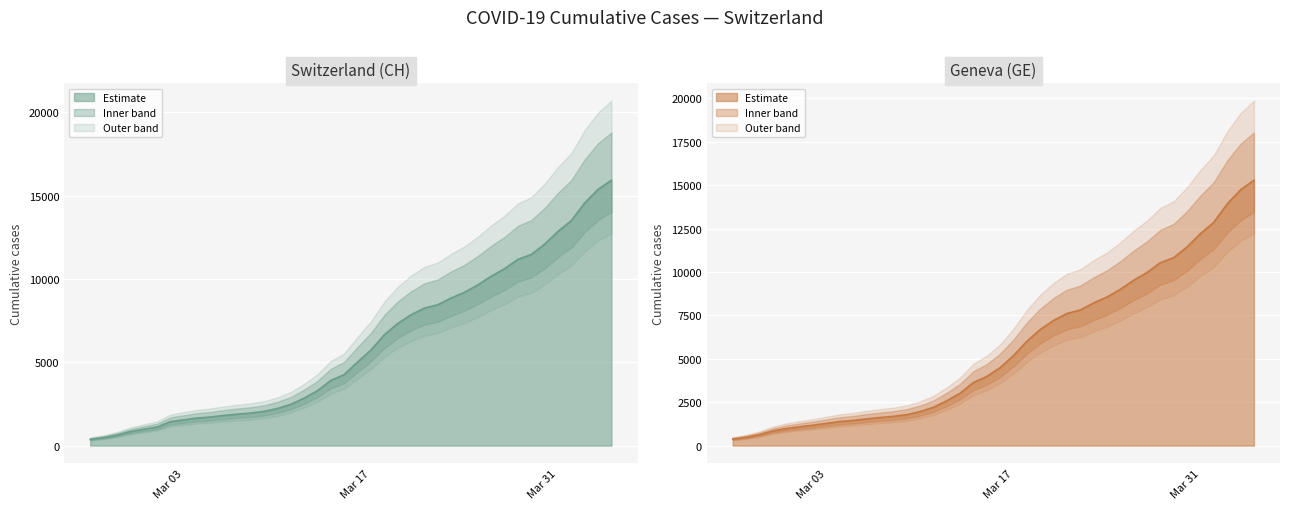

How many values in the CH series exceed 5012?

19